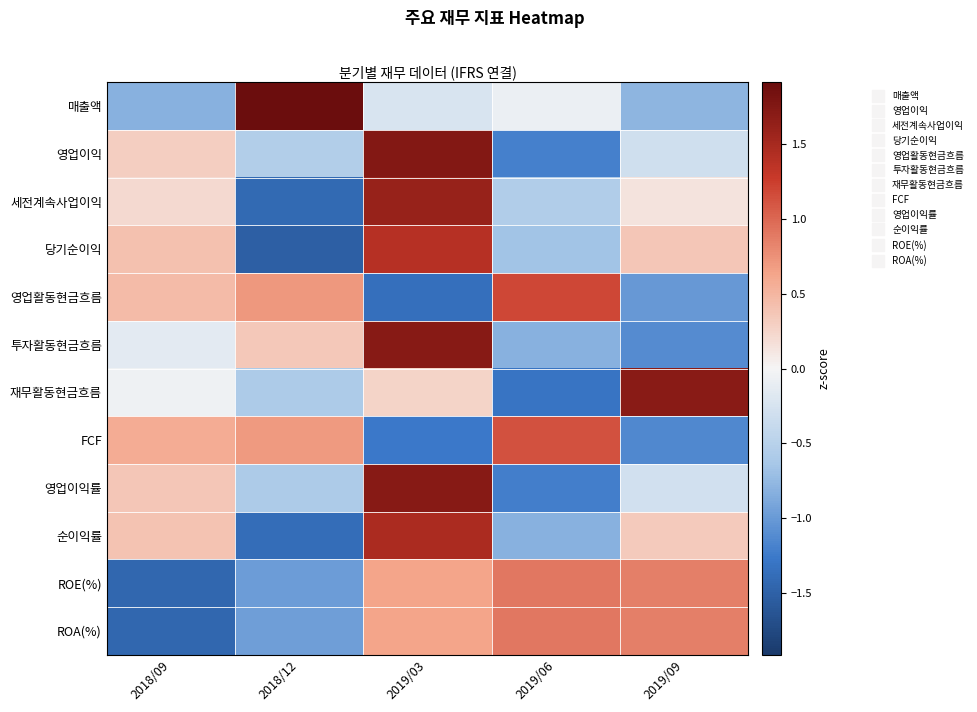

At how many categories does at least one series exceed 0?

5